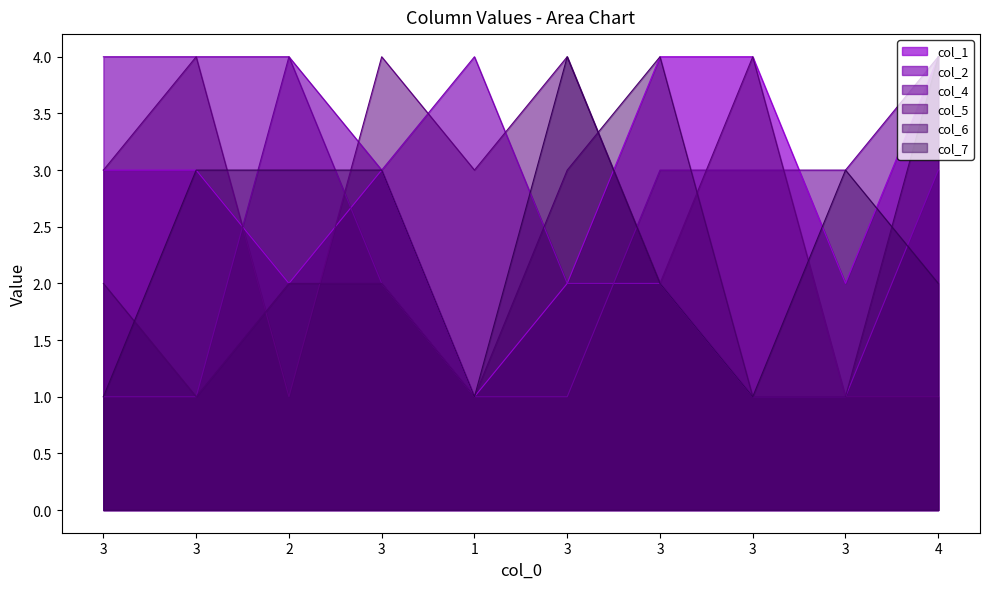

How many lines are shown in the chart?

6